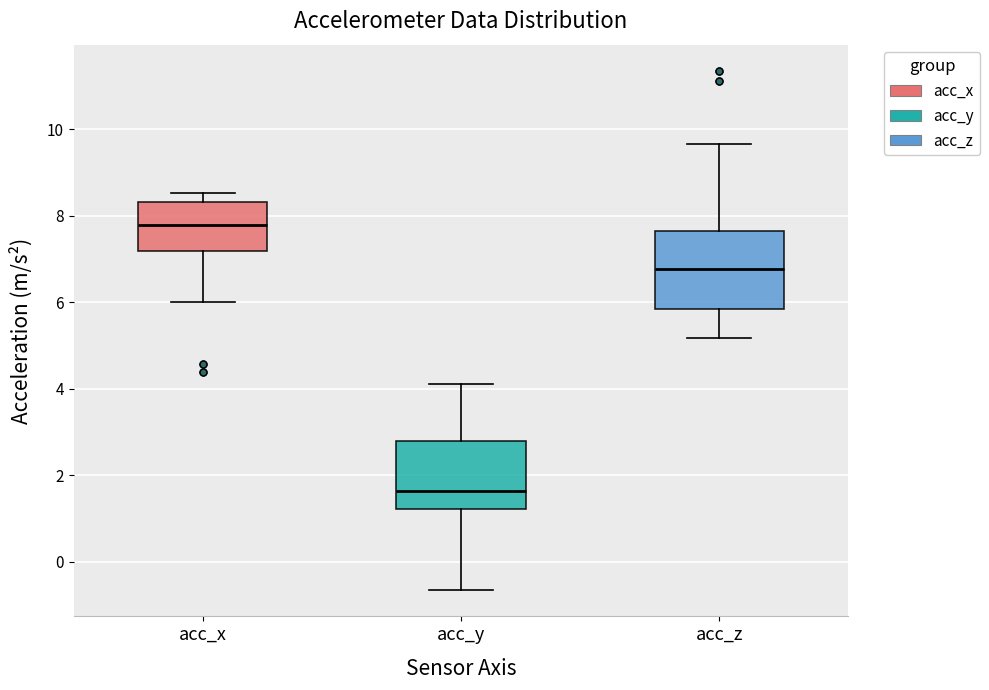

Reading left to right, transcribe this box plot: for each box, give where its median line is, the range the box spans, and where its two whiskers end, as read against the y-axis. The values are not printed on the chart, so give them approximately, as read against the axis.

acc_x: median 7.8, box 7.2 to 8.4, whiskers 6.0 to 8.6
acc_y: median 1.6, box 1.2 to 2.8, whiskers -0.6 to 4.2
acc_z: median 6.8, box 5.8 to 7.6, whiskers 5.2 to 9.6